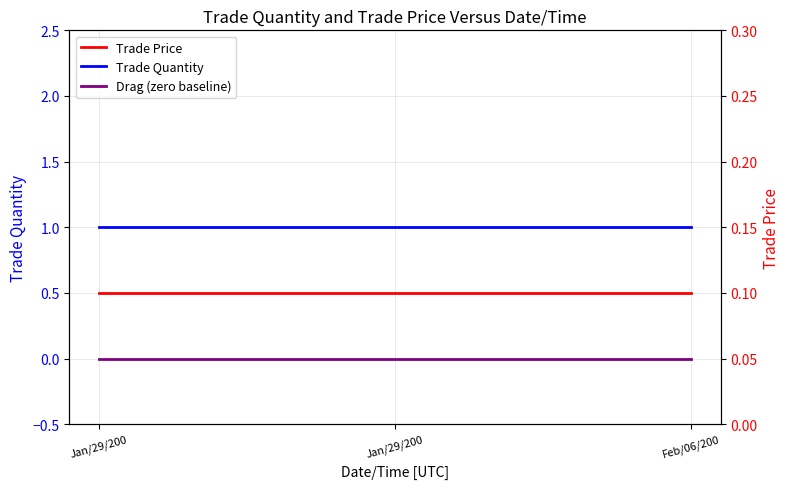

What is the sum of all Trade Price values?

0.3